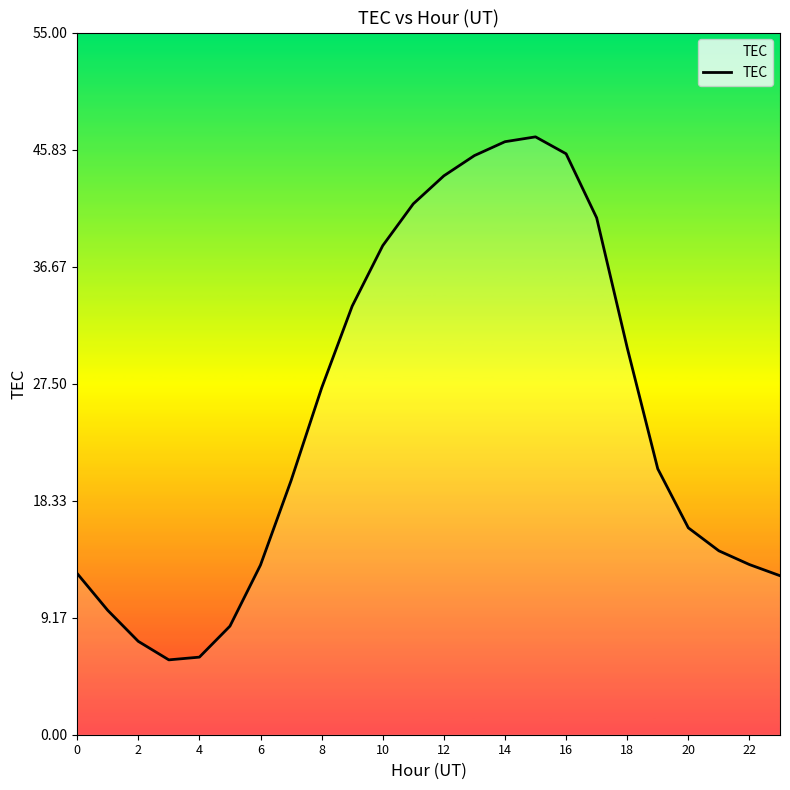

What is the difference between the maximum and minimum values?

41.0